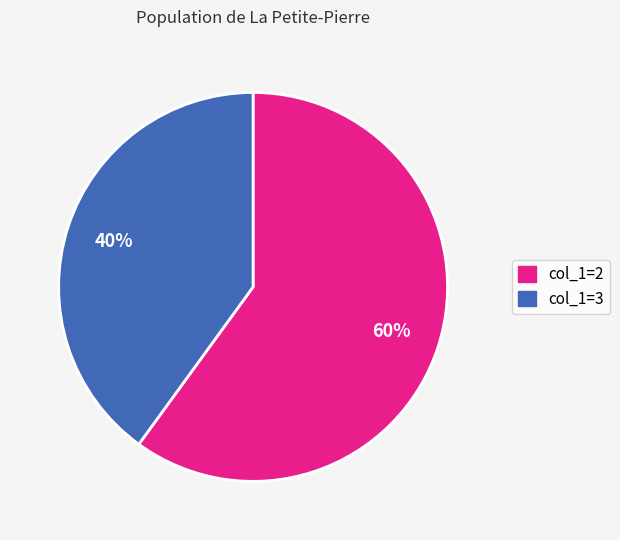

Is the sum of col_1=2 and col_1=3 greater than half?

Yes